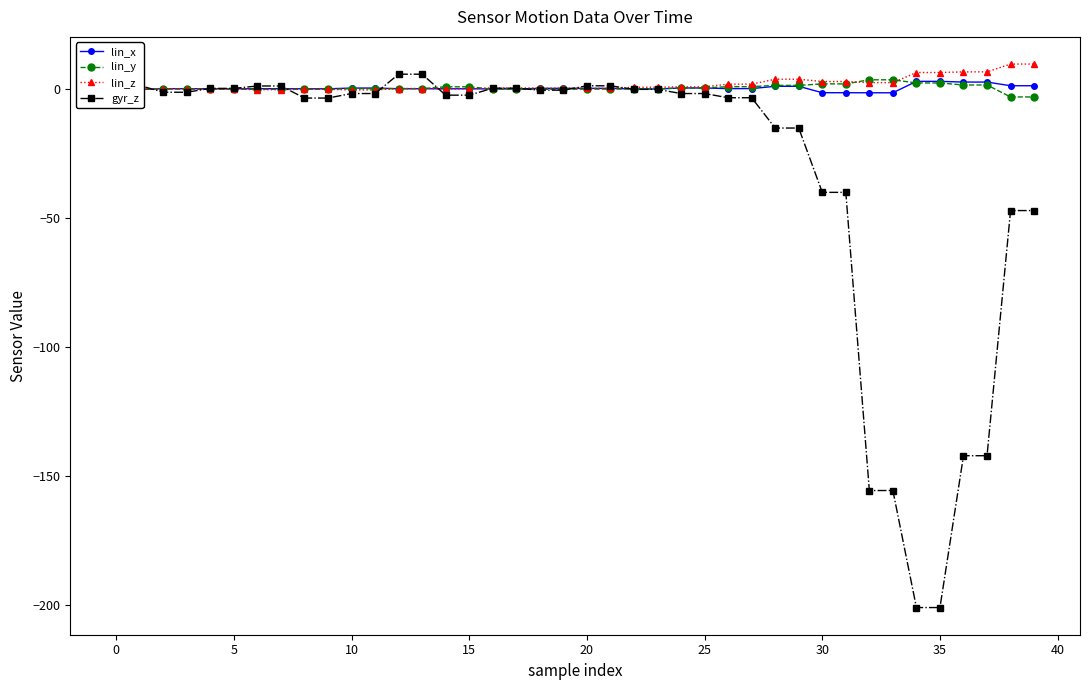

Which series has the largest range (max minus min)?

gyr_z